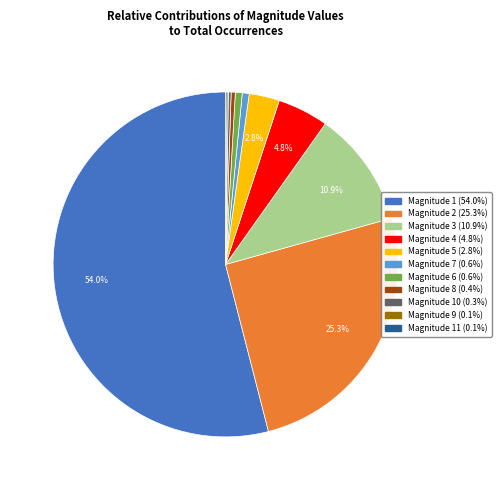

Is there any slice that represents more than half of the pie?

Yes